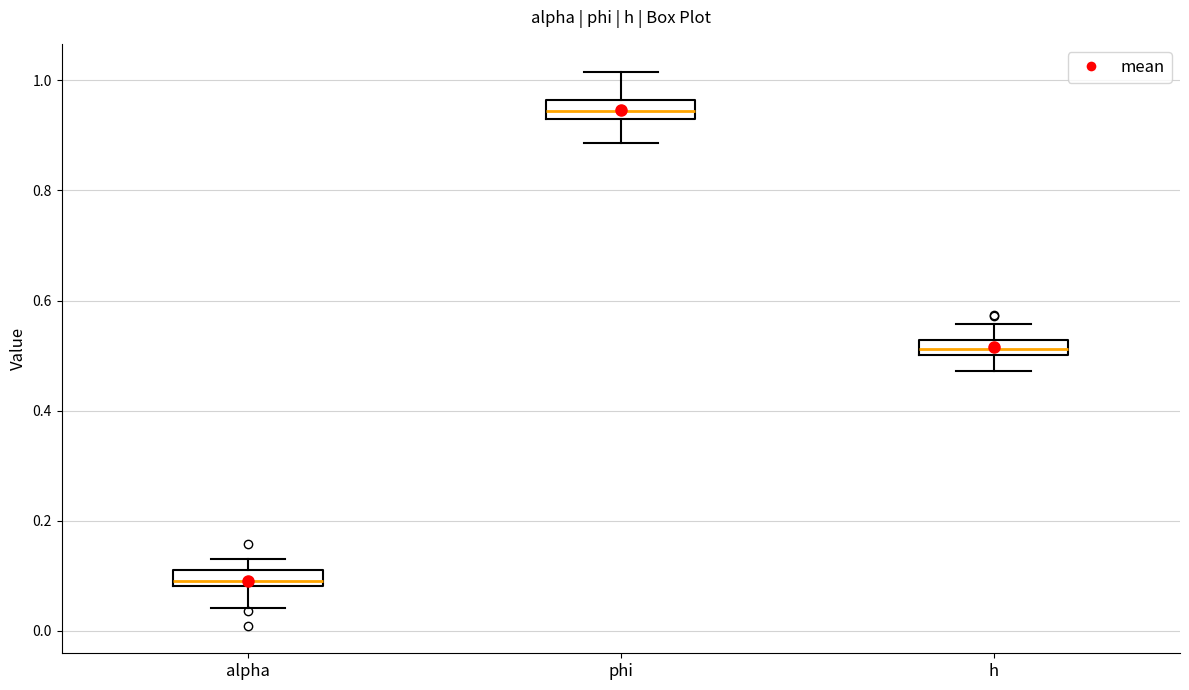

Which box has the lowest median line?

alpha